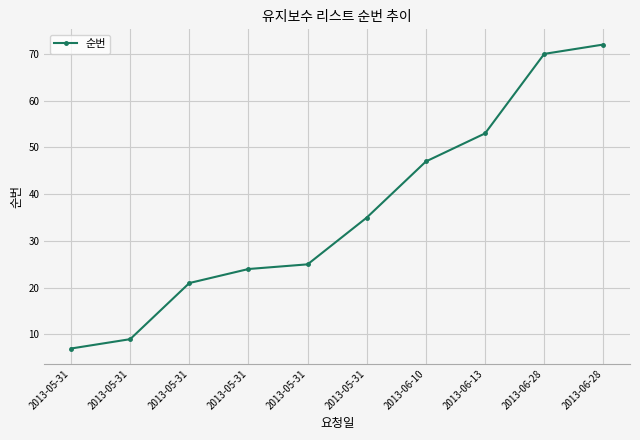

True or false: the data shows 21 at 2013-05-31.

True